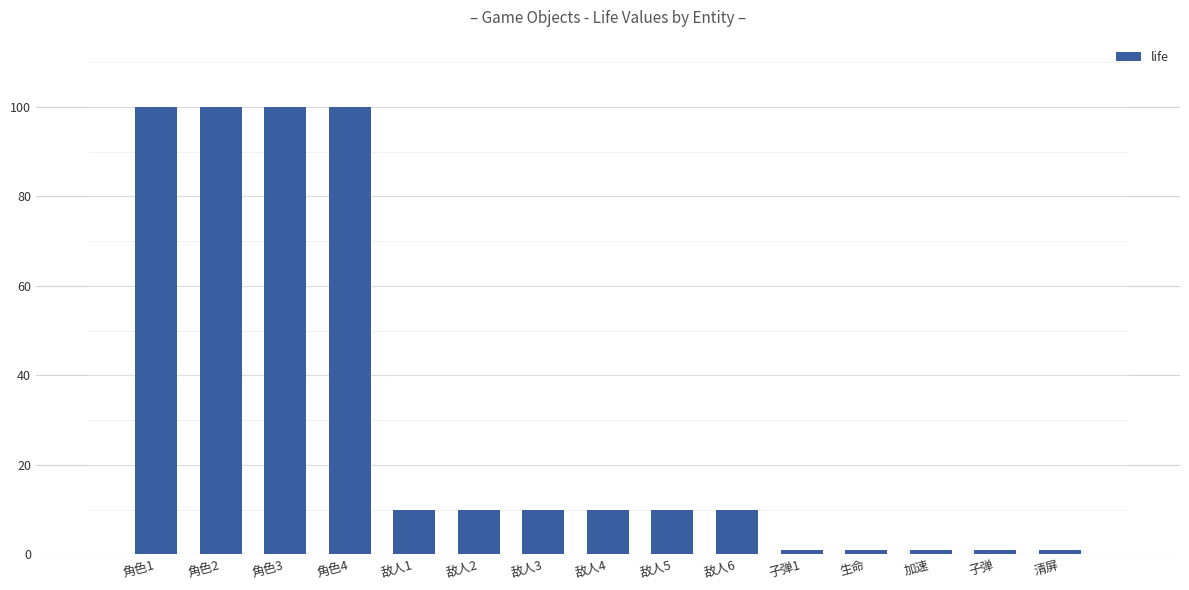

Approximately how many times larger is the value at 清屏 compared to 加速?

1.0